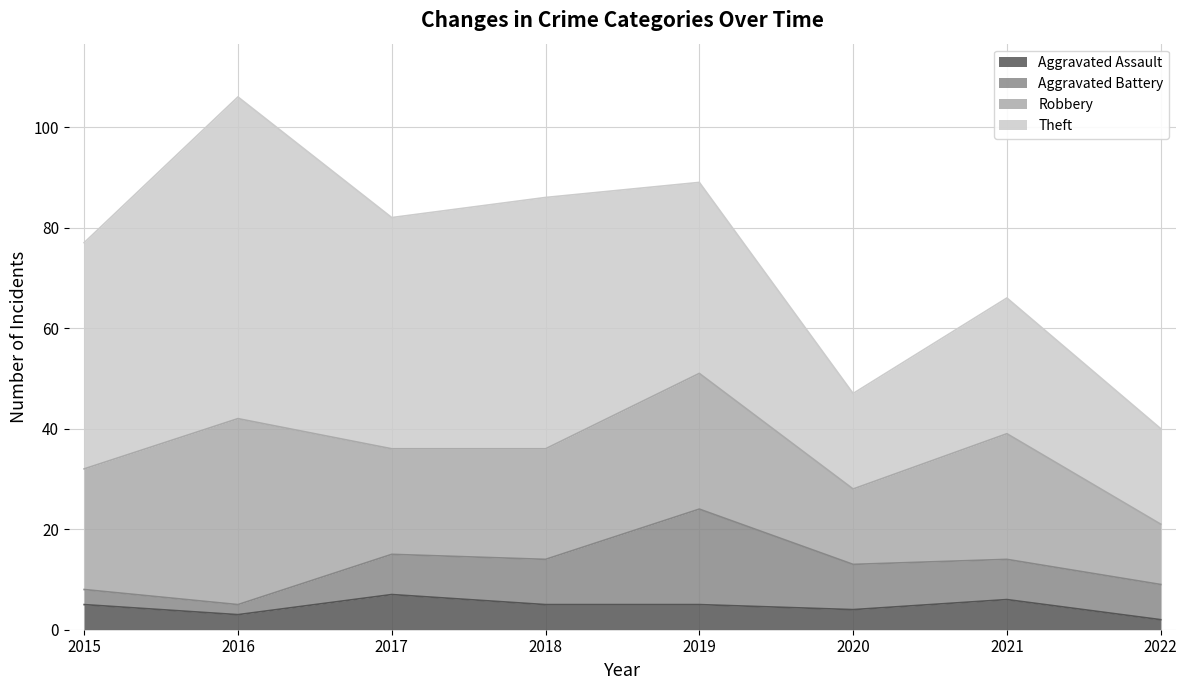

At which category does Aggravated Battery reach its first local peak?

2019